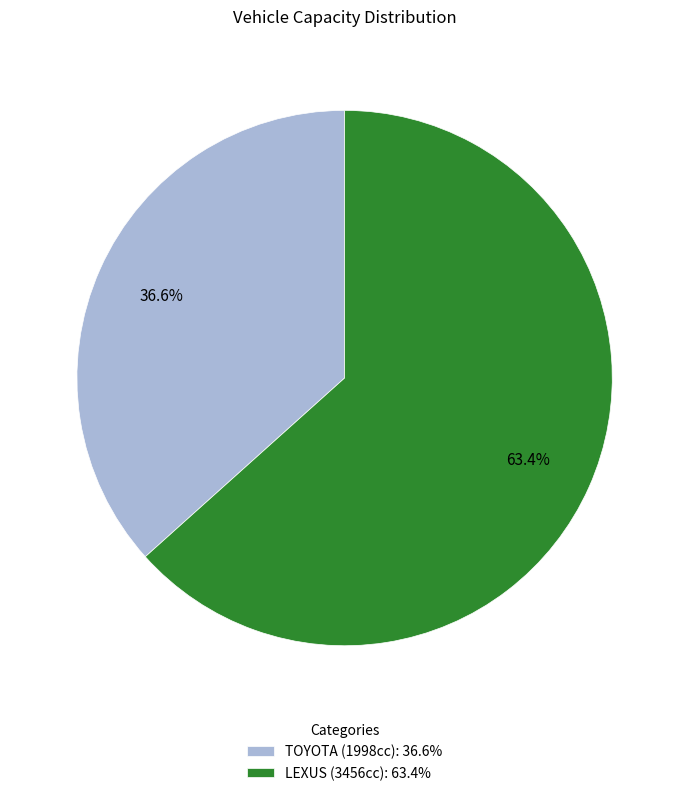

How many segments does this pie chart have?

2